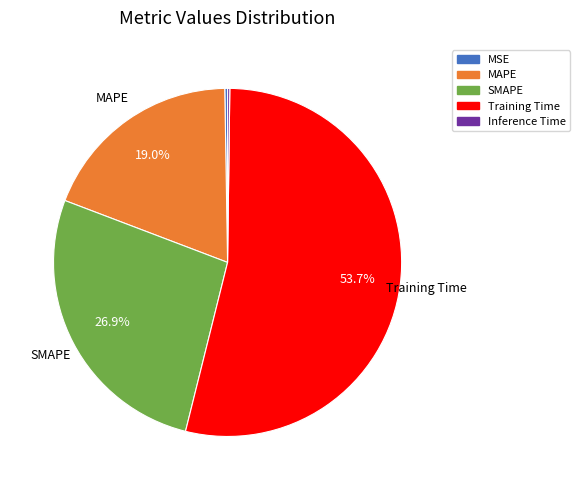

Is Training Time the majority of the pie?

Yes